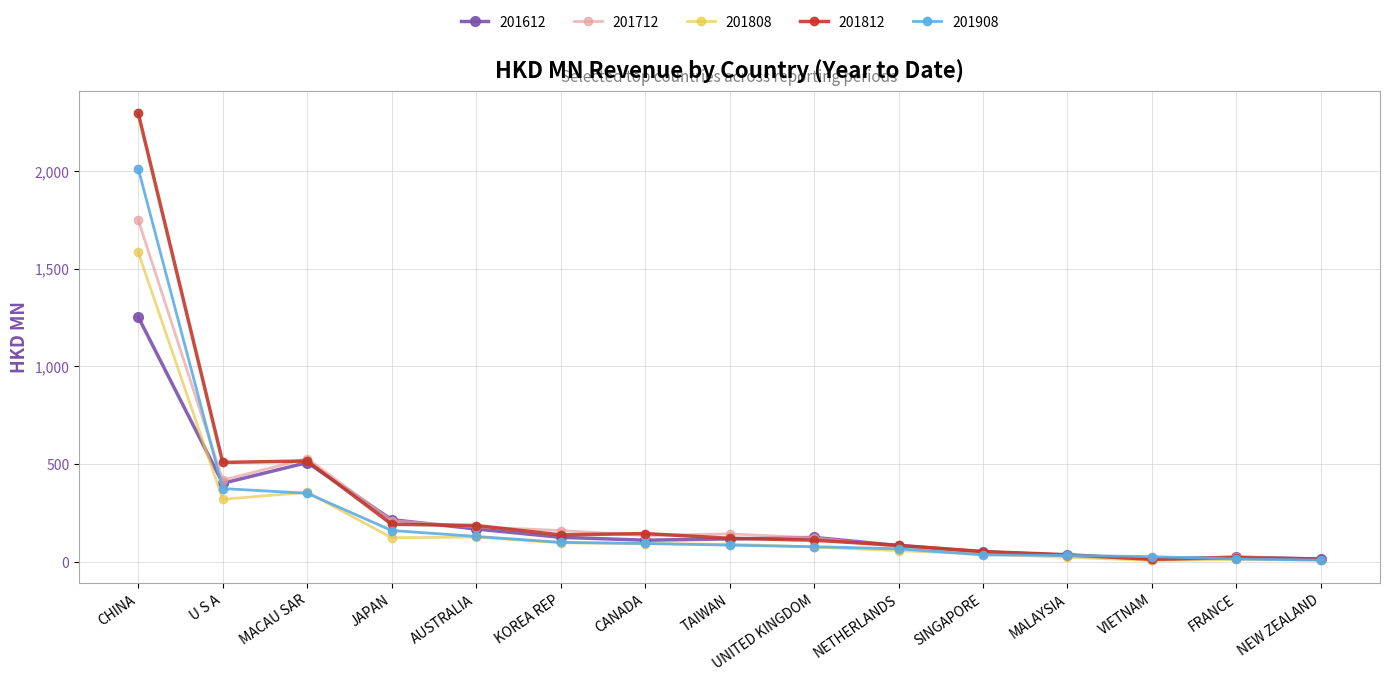

Which series has the largest range (max minus min)?

201812